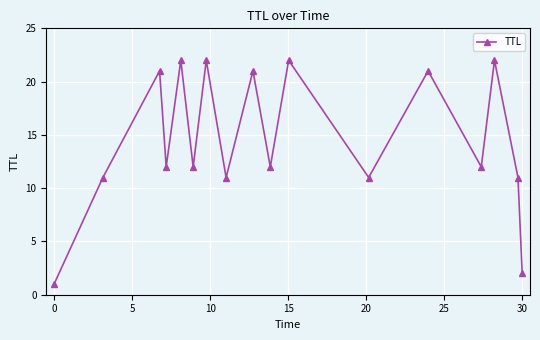

What is the value of the 15th point from the left?

22